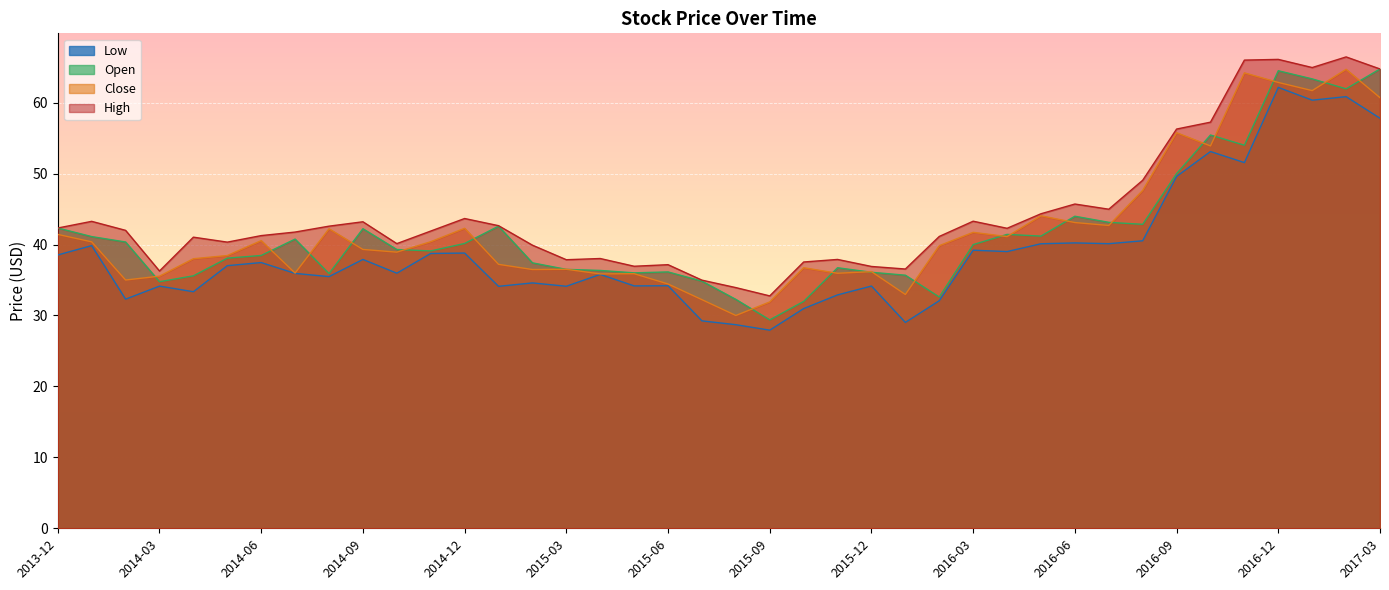

How many categories are shown in the chart?

40